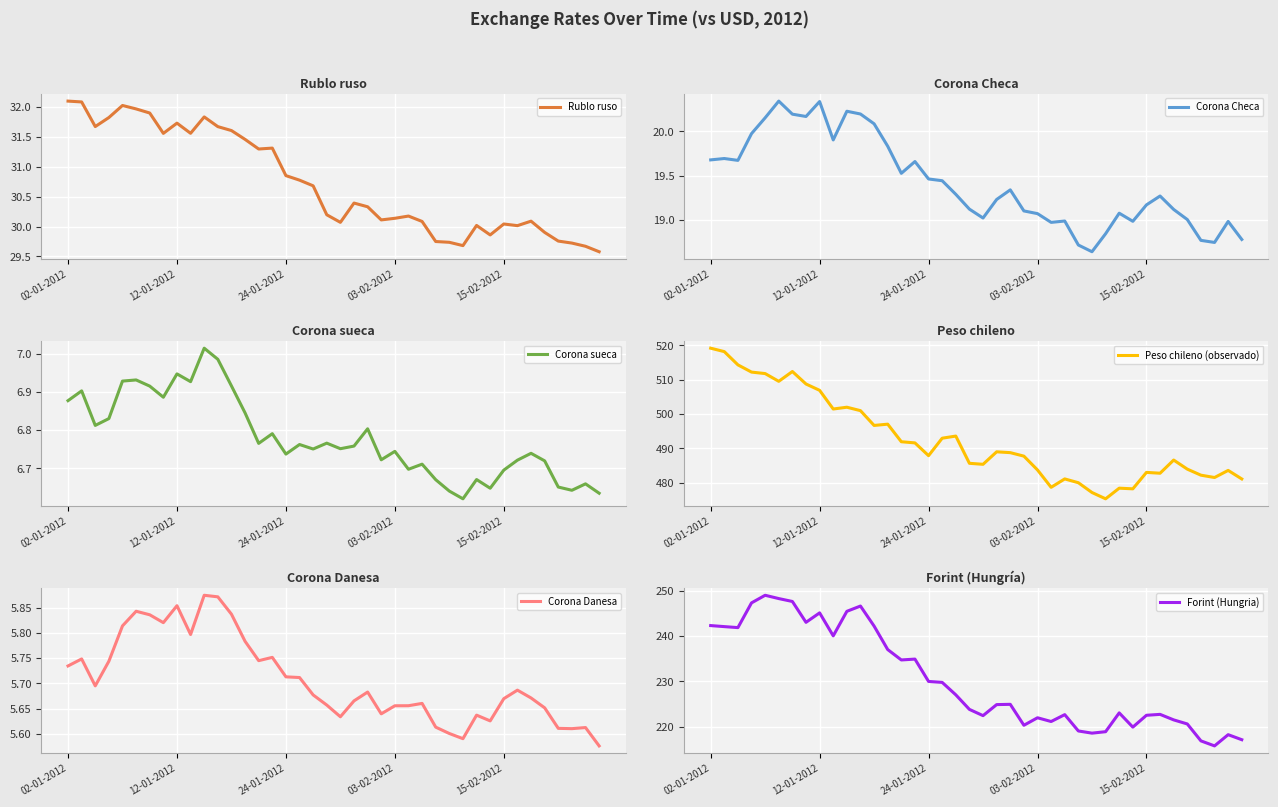

What is the difference between the maximum and minimum values in the Corona Danesa series?

0.3